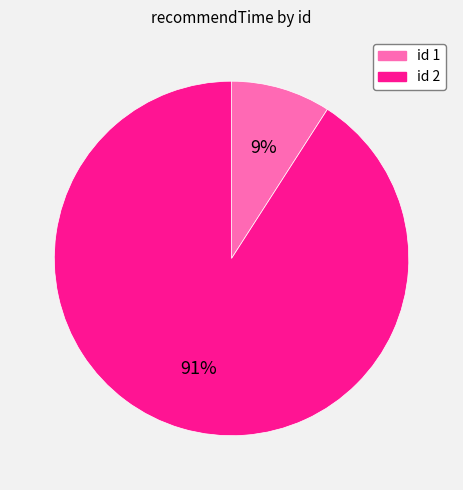

How many segments does this pie chart have?

2